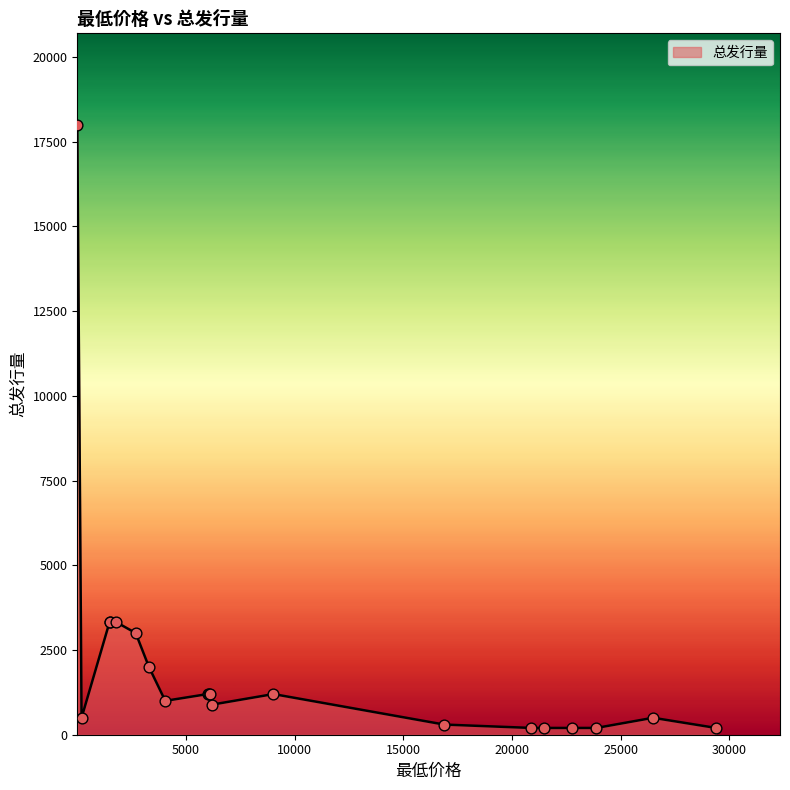

What is the maximum value shown in the chart?

18000